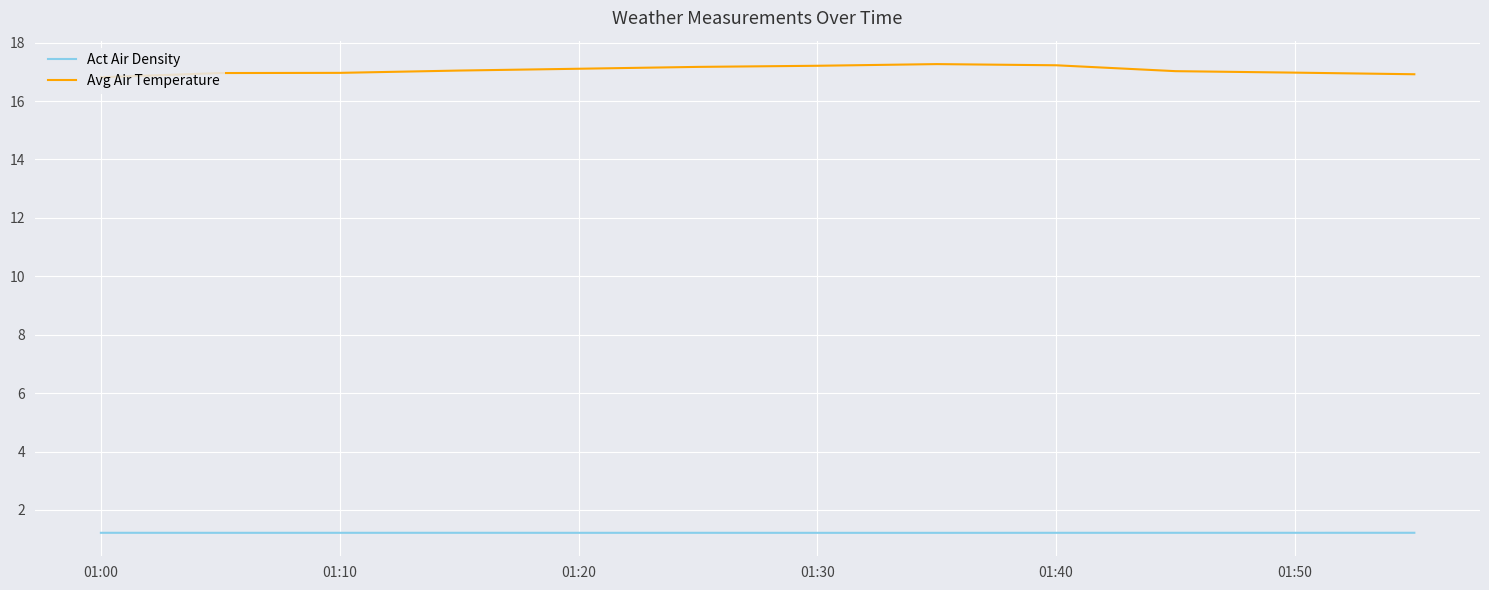

Which series has the widest spread of values?

Avg Air Temperature